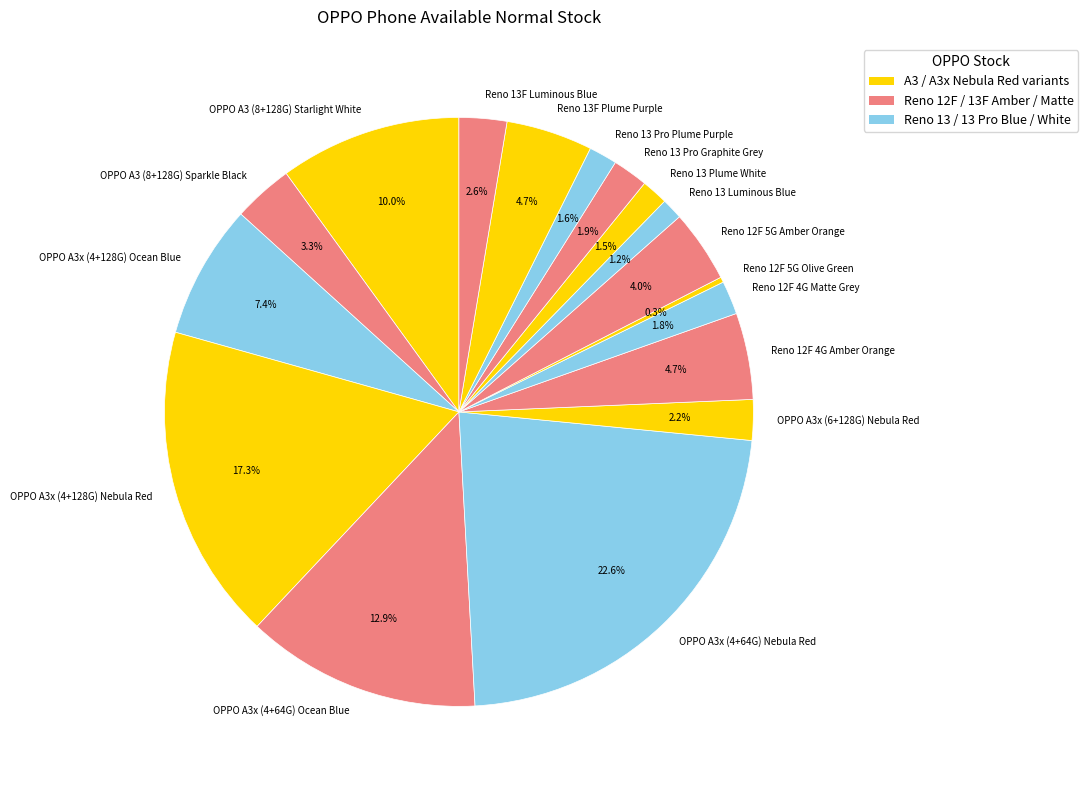

What is the largest slice in the pie chart?

OPPO A3x (4+64G) Nebula Red